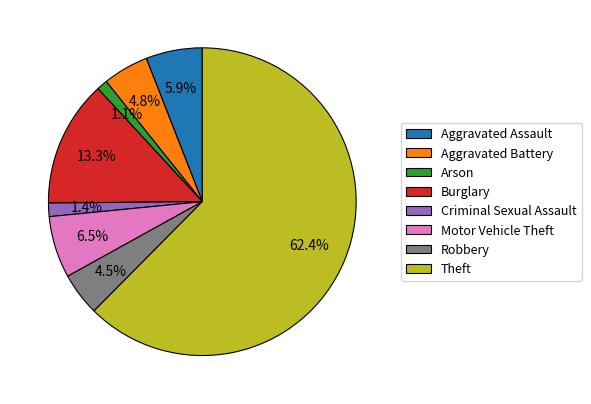

Which slice represents more than half of the pie?

Theft